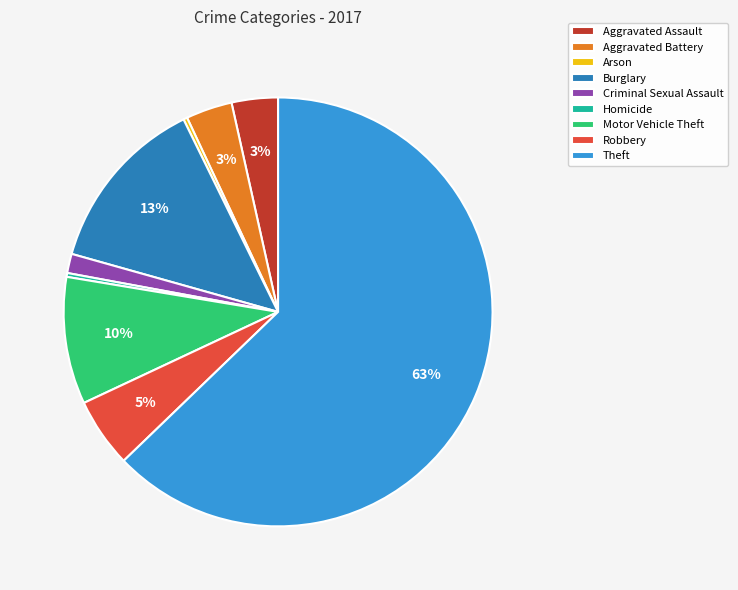

To the nearest percent, what portion does Robbery represent?

5%